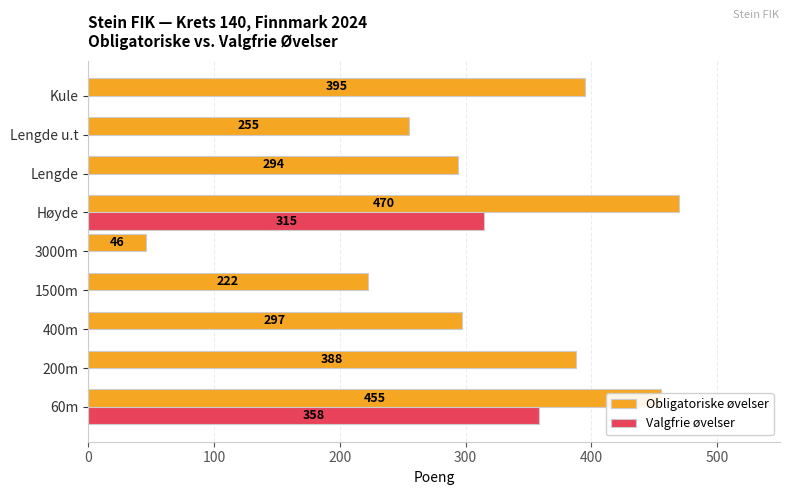

How many distinct data groups are displayed?

2